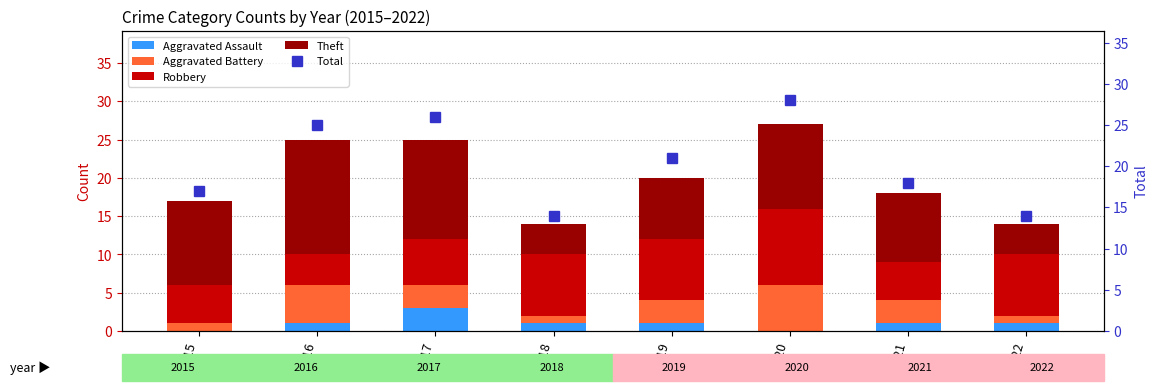

Reading left to right, transcribe all the data shown in this chart.

Aggravated Assault: 2015=0	2016=1	2017=3	2018=1	2019=1	2020=0	2021=1	2022=1
Aggravated Battery: 2015=1	2016=5	2017=3	2018=1	2019=3	2020=6	2021=3	2022=1
Robbery: 2015=5	2016=4	2017=6	2018=8	2019=8	2020=10	2021=5	2022=8
Theft: 2015=11	2016=15	2017=13	2018=4	2019=8	2020=11	2021=9	2022=4
Total: 2015=17	2016=25	2017=26	2018=14	2019=21	2020=28	2021=18	2022=14